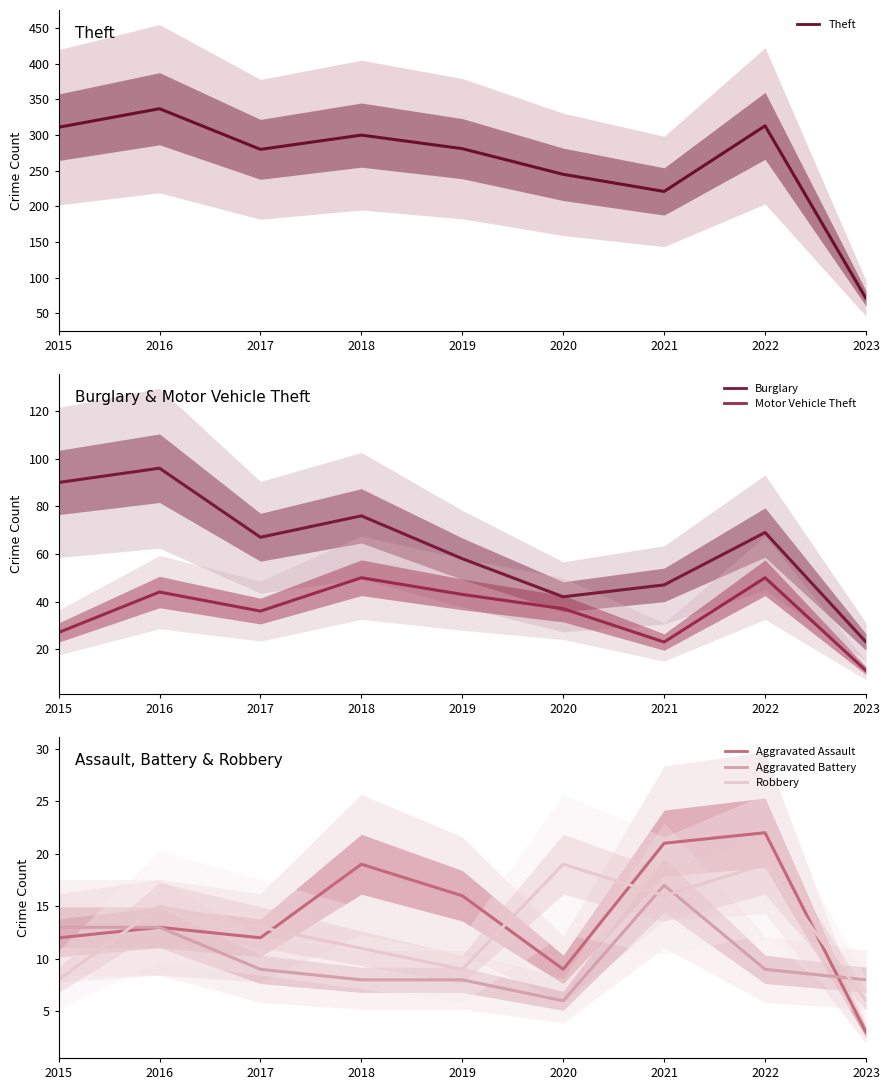

True or false: Robbery has more than 1 interior local peaks.

True